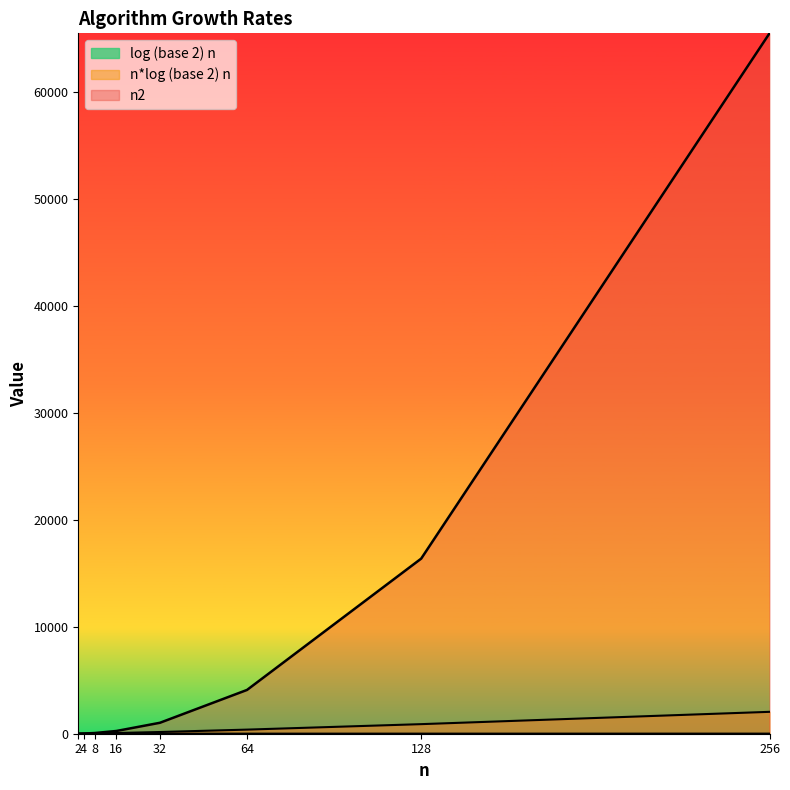

What is the difference between the highest and lowest values at 4?

14